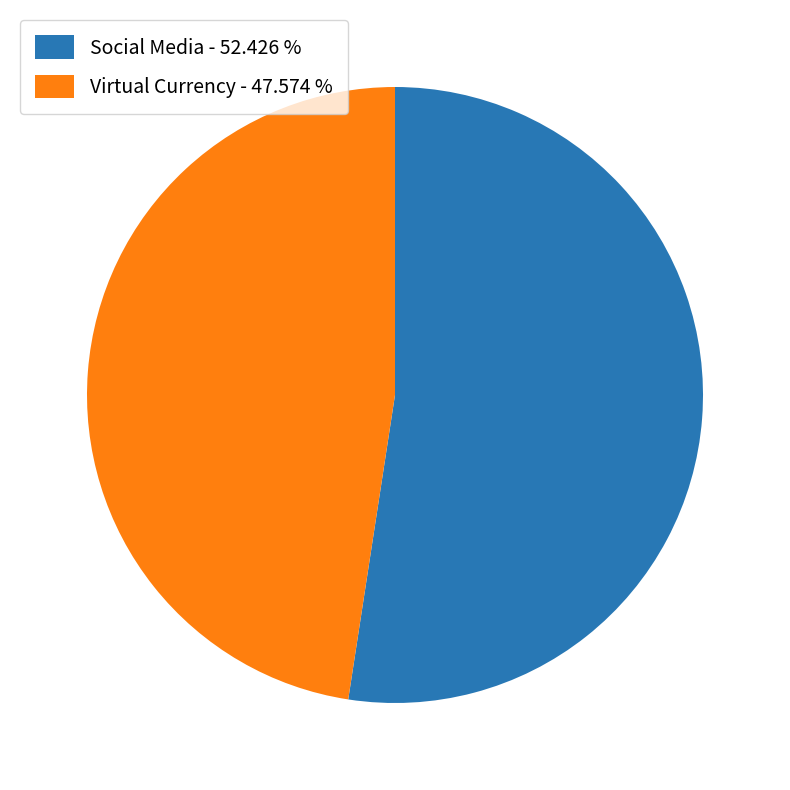

How many slices are in this pie chart?

2